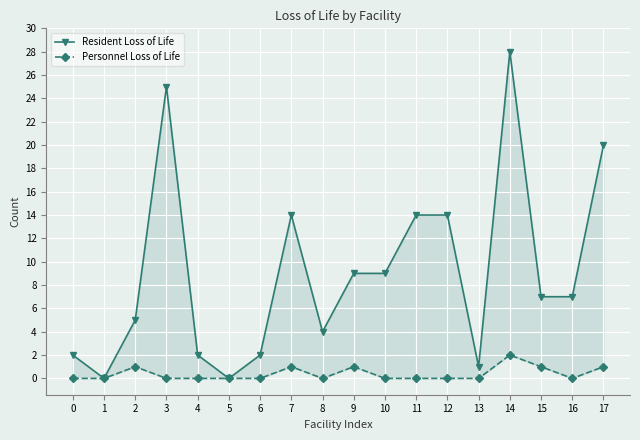

At which category does Resident Loss of Life reach its first local valley?

1